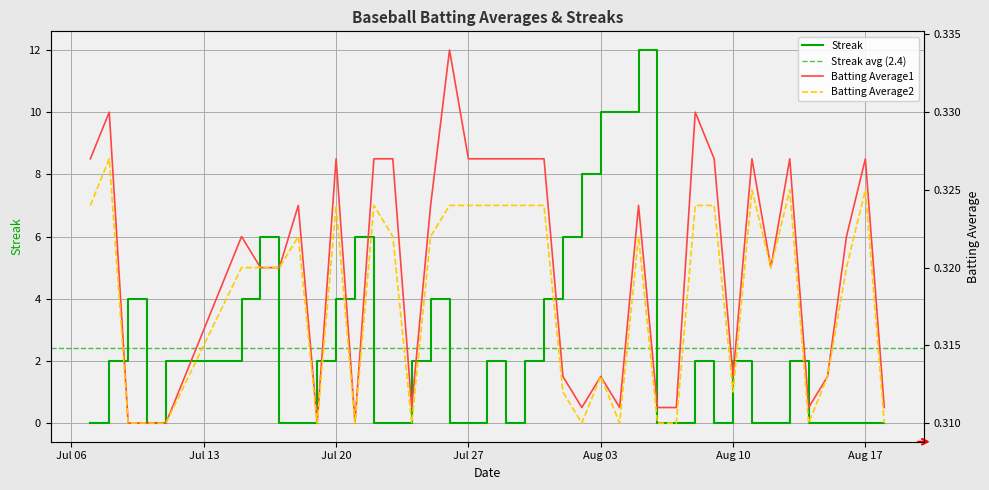

Which category has the lowest value across all series?

2010-07-07